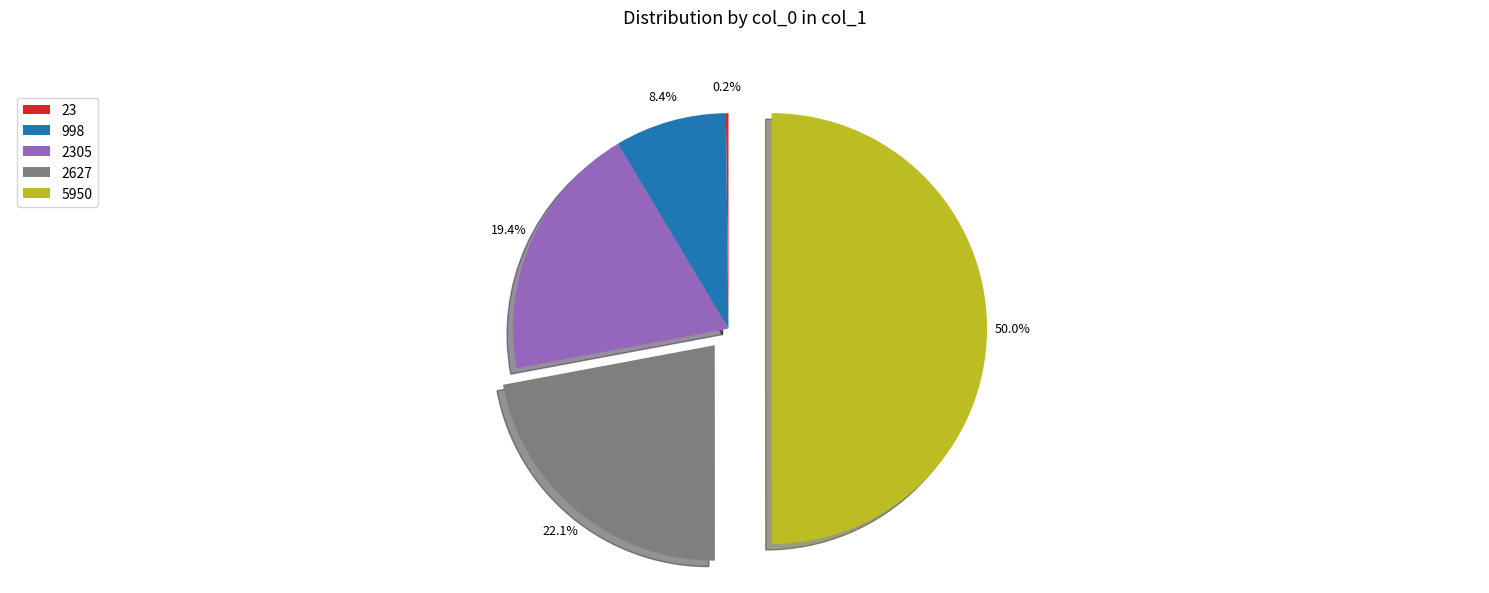

Between 2627 and 998, which is larger?

2627